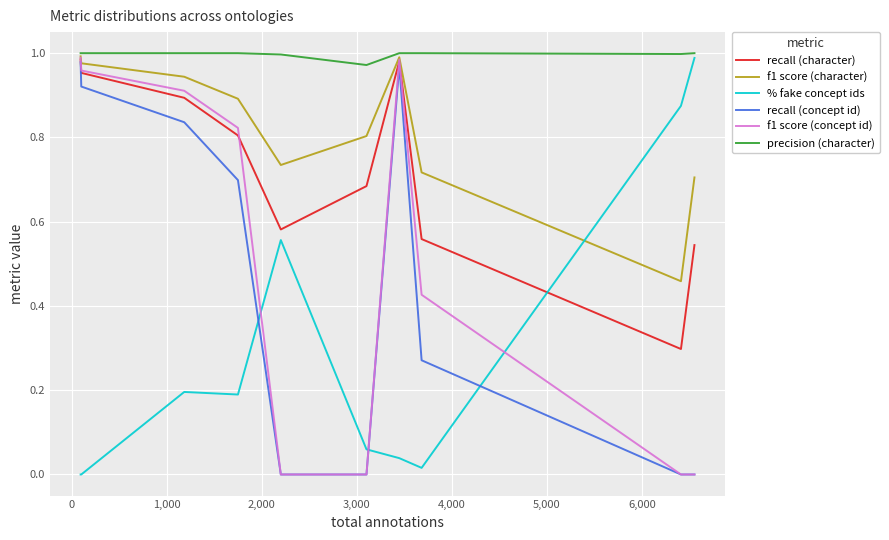

After their last crossing, which series has the higher values: % fake concept ids or f1 score (concept id)?

% fake concept ids